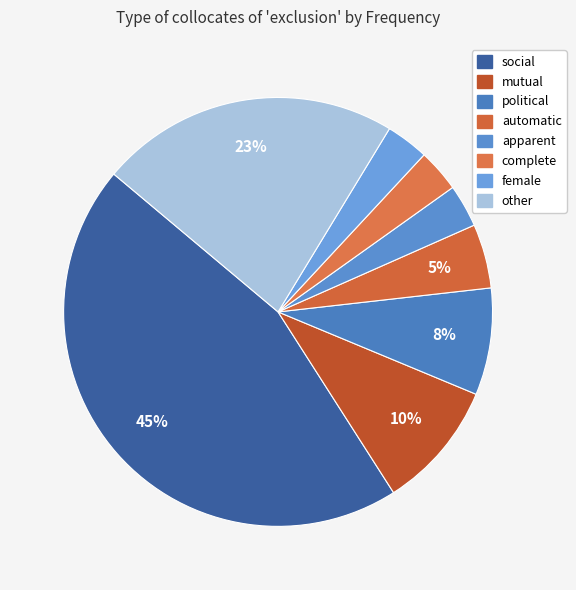

Which slice is the smallest?

apparent